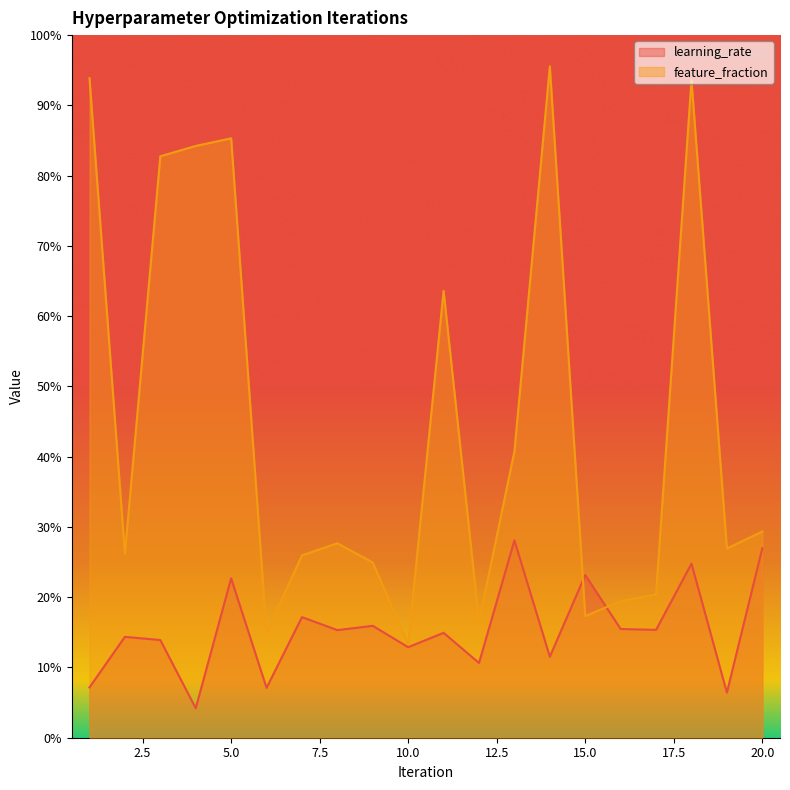

Is the value of feature_fraction at 6 greater than the value of learning_rate at 7?

No